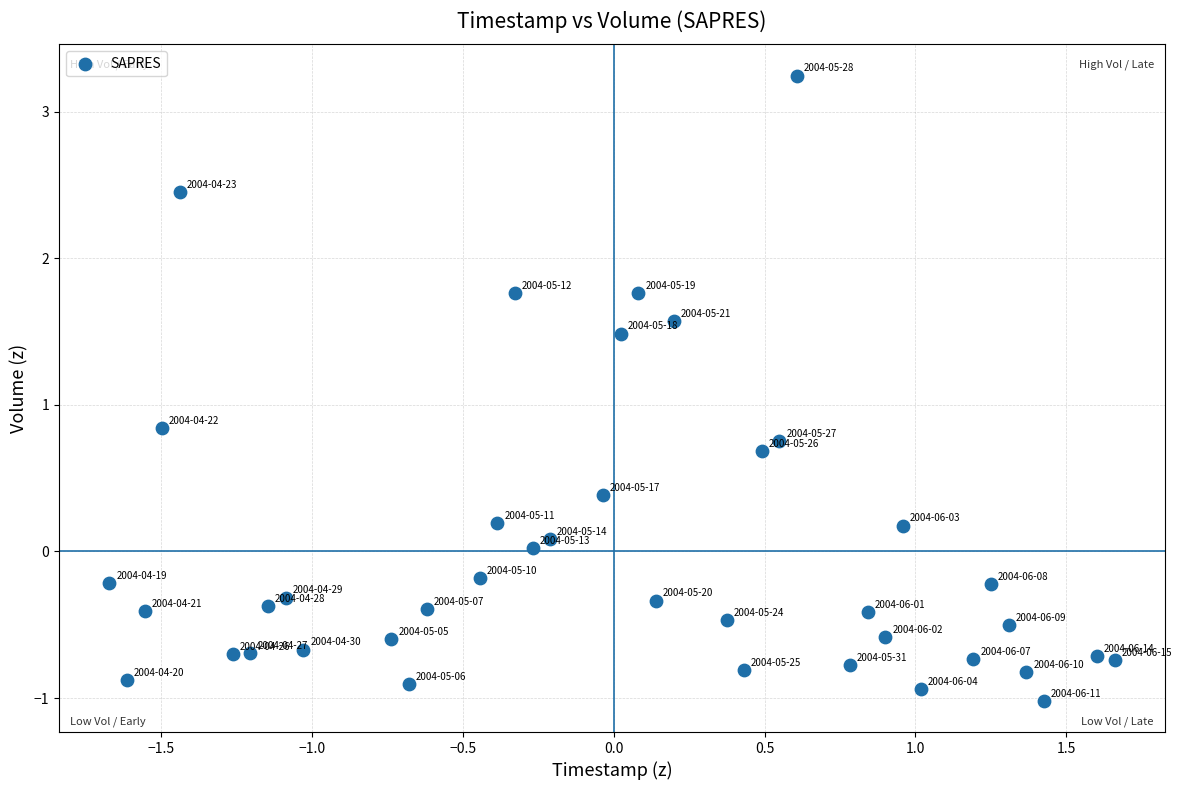

What is the range of X values (max minus min)?

3.3